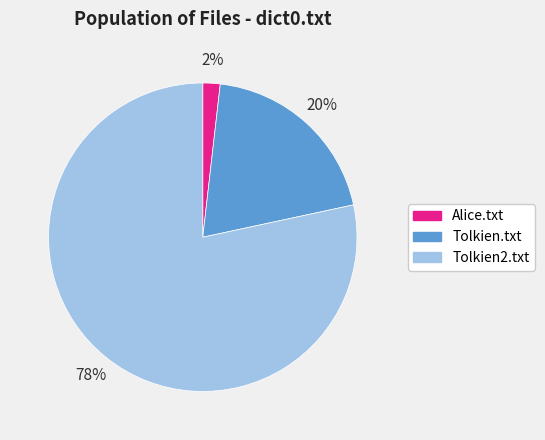

To the nearest percent, what percentage of the pie is Alice.txt?

2%